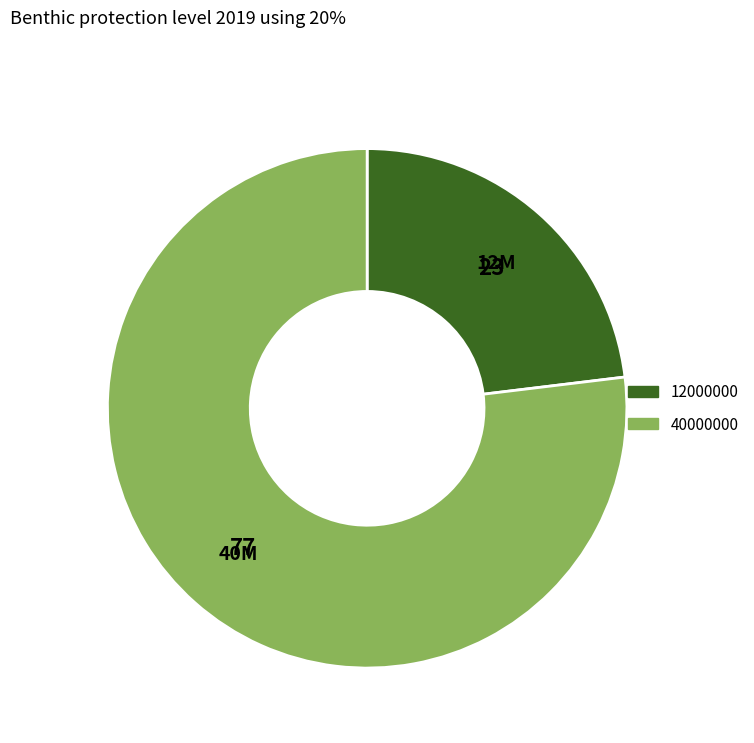

Combined, do 12000000 and 40000000 account for over 50%?

Yes